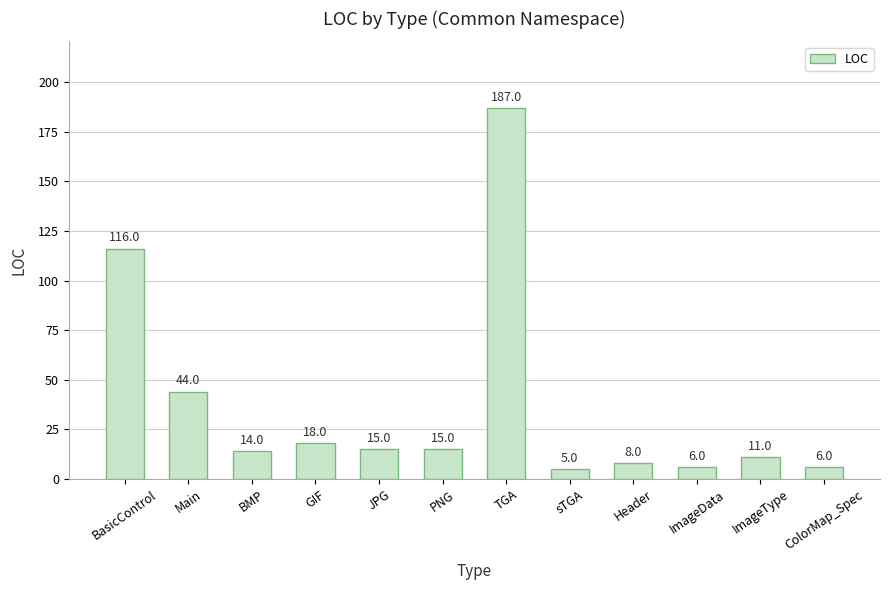

Between GIF and sTGA, which is larger?

GIF